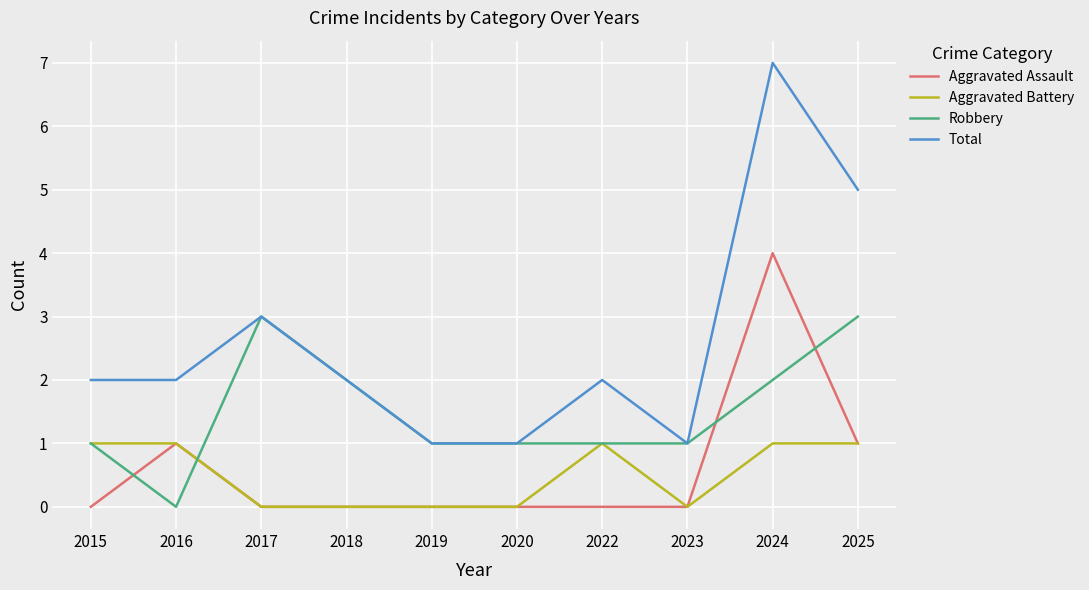

True or false: Total has a value of 2 at 2022.

True